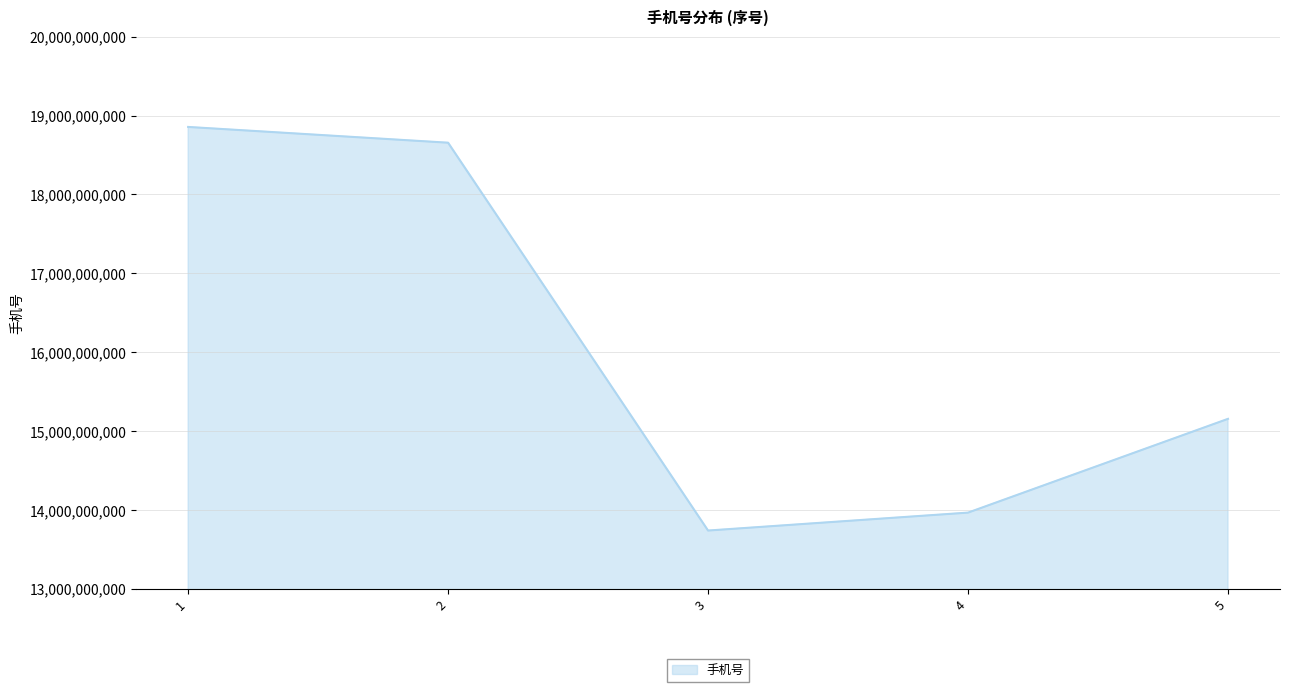

How many values are below 15155087227?

2